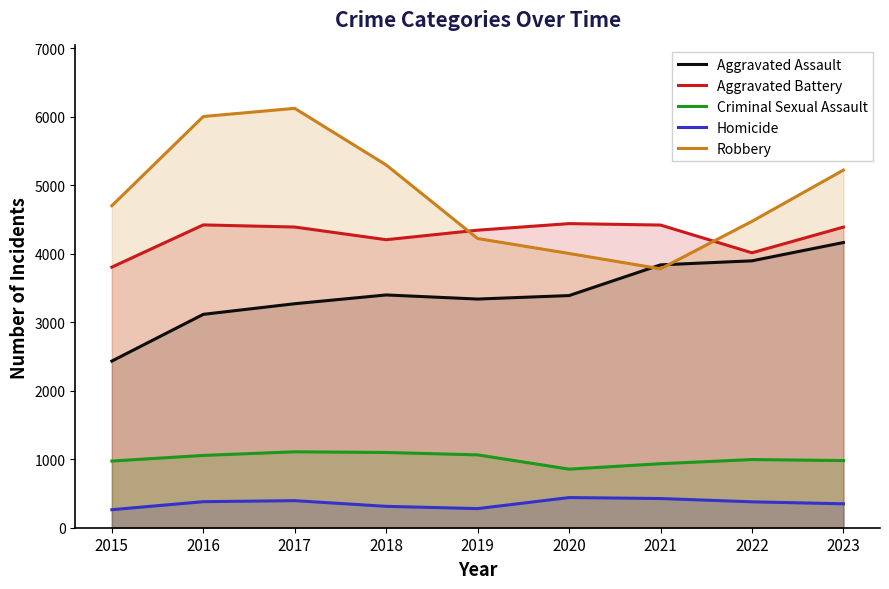

Rank the categories by Aggravated Battery value from lowest to highest.

2015, 2022, 2018, 2019, 2023, 2017, 2021, 2016, 2020